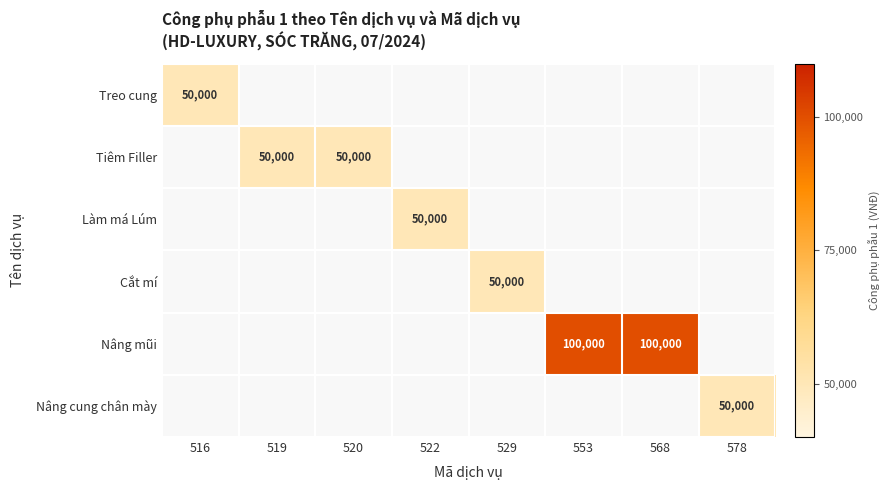

Is it true that Nâng cung chân mày equals 65415 at 578?

False